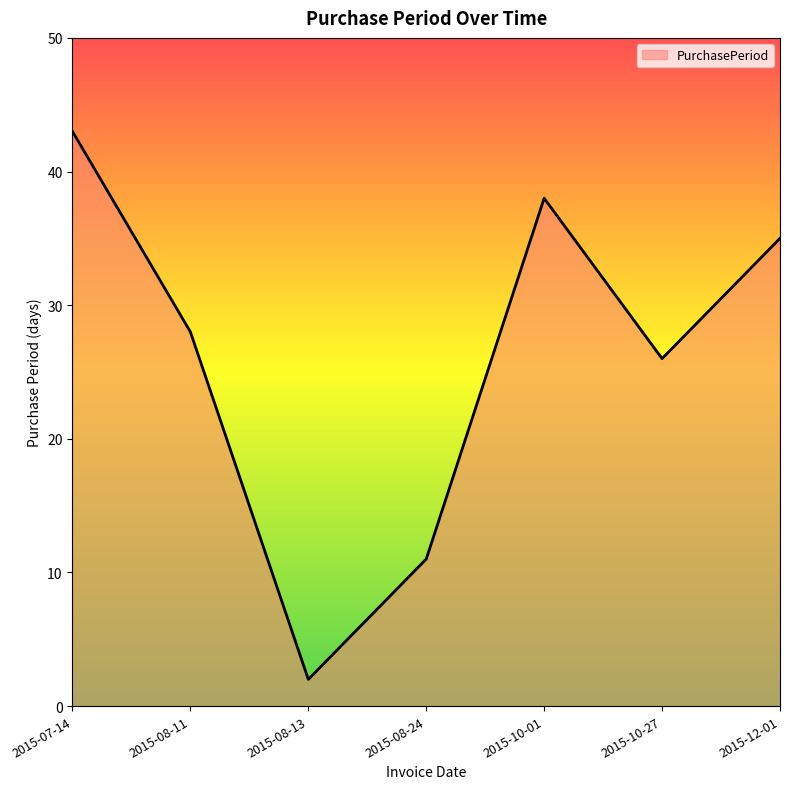

What is the change in value from 2015-07-14 to 2015-08-13?

-41